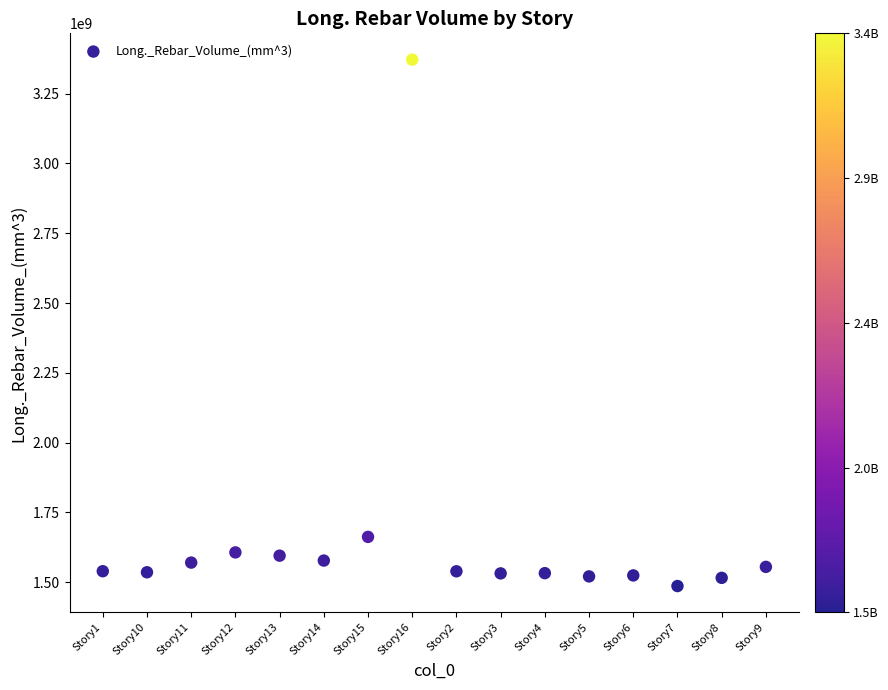

What is the range of Y values (max minus min)?

1884749520.8